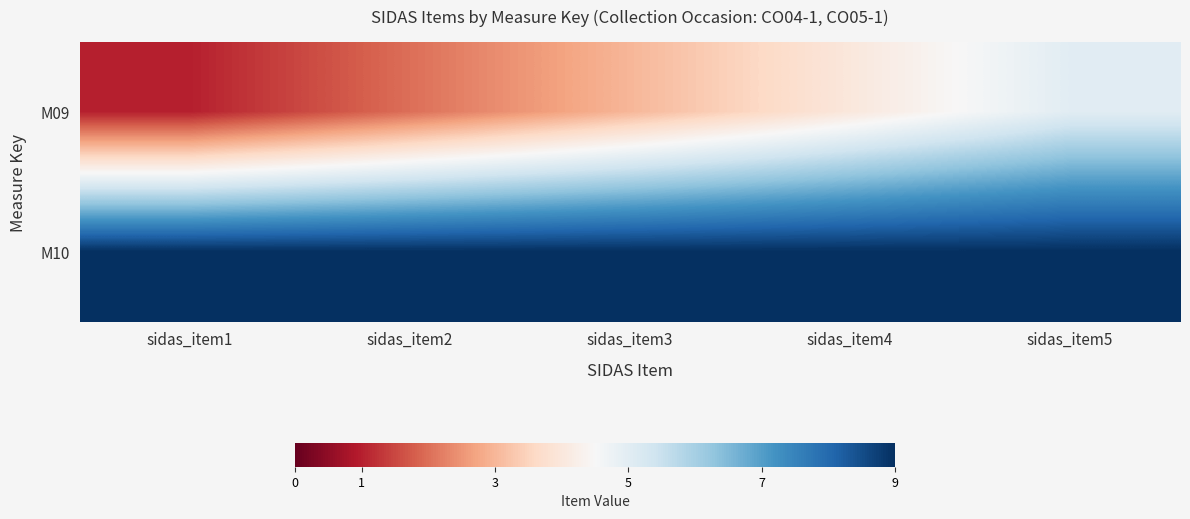

Reading right to left, list all the values displayed in this chart.

M09: sidas_item5=5	sidas_item4=4	sidas_item3=3	sidas_item2=2	sidas_item1=1
M10: sidas_item5=9	sidas_item4=9	sidas_item3=9	sidas_item2=9	sidas_item1=9